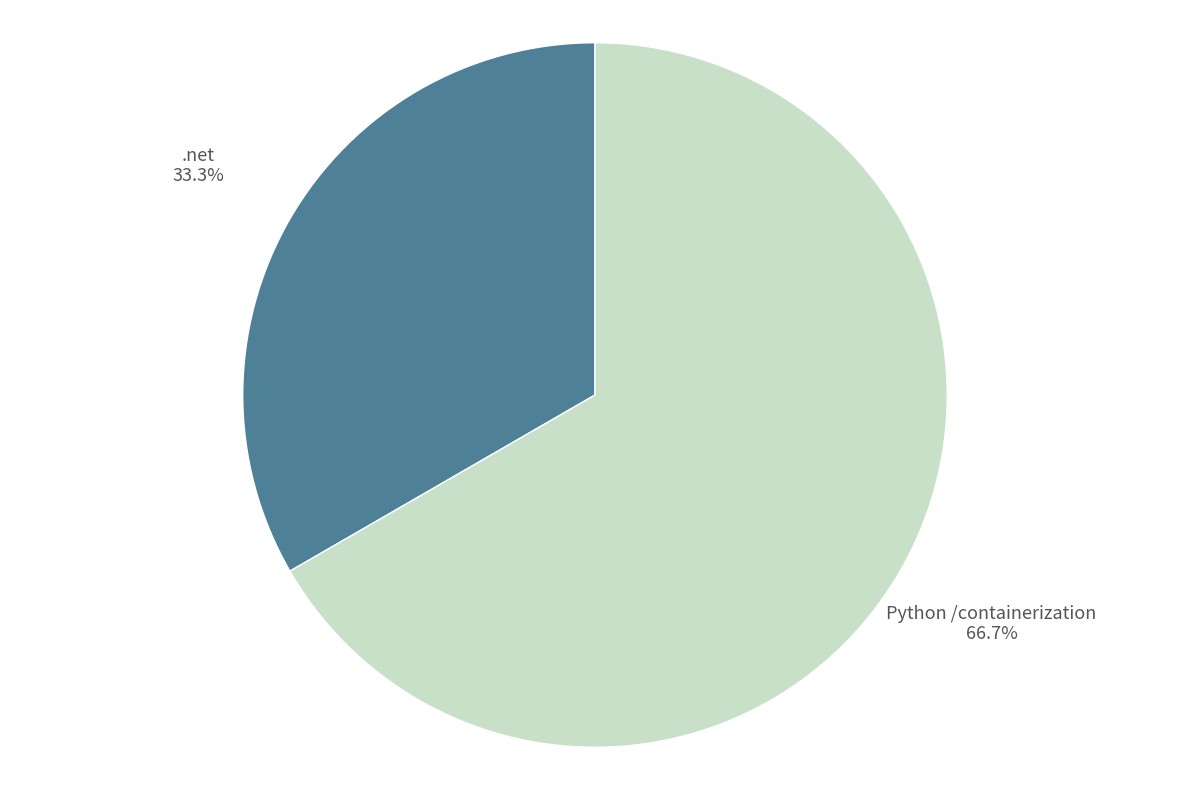

To the nearest percent, what portion does Python /containerization represent?

67%